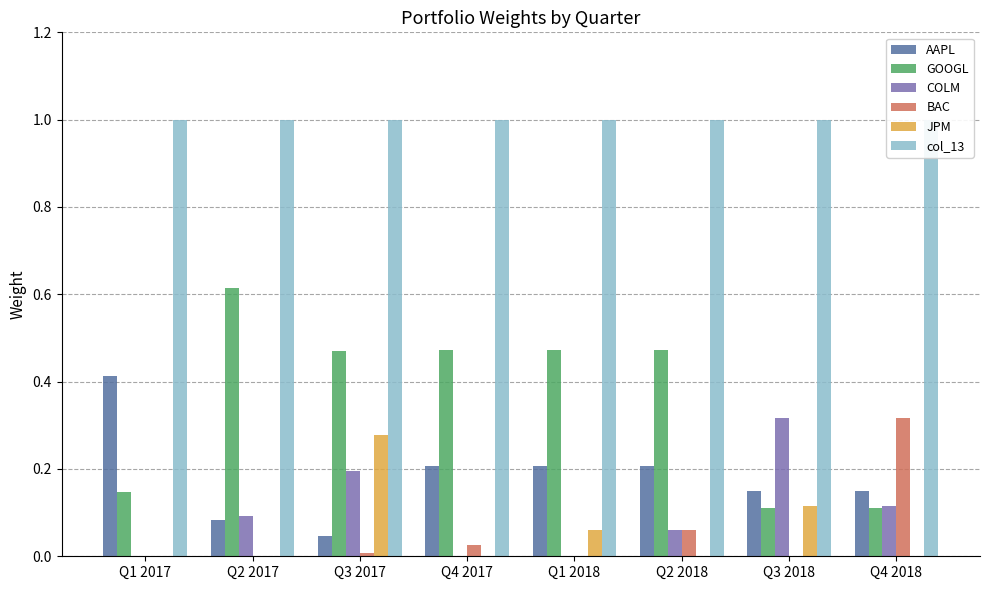

True or false: col_13 has a value of 1.0 at Q3 2017.

True